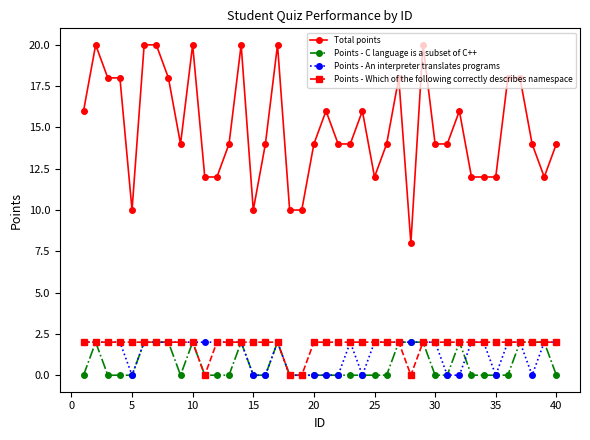

What is the maximum value shown in the chart?

20